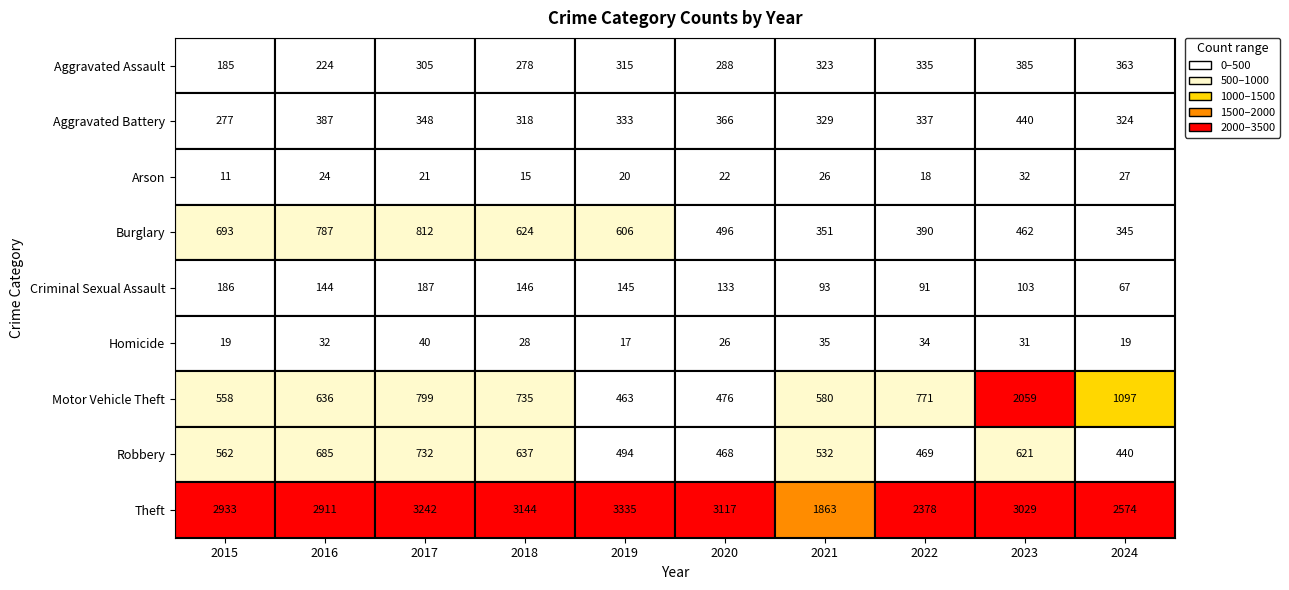

Which category has the lowest value across all series?

2015